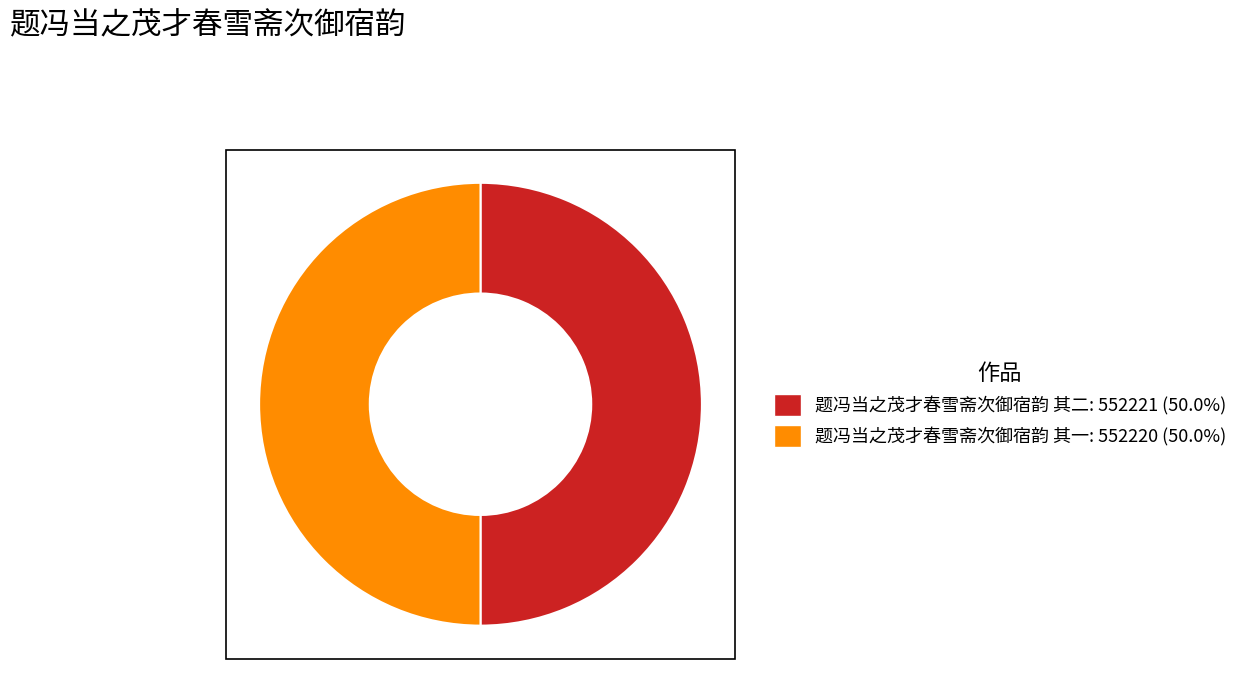

Combined, do 题冯当之茂才春雪斋次御宿韵 其一 and 题冯当之茂才春雪斋次御宿韵 其二 account for over 50%?

Yes